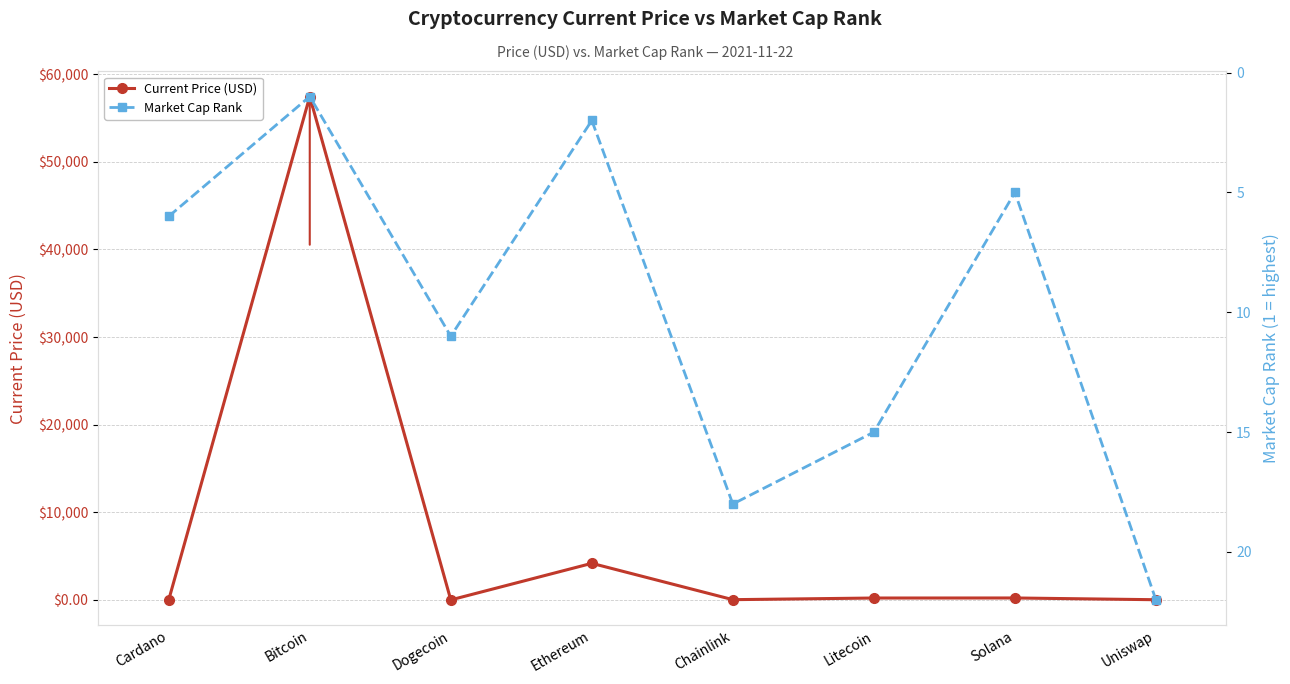

Reading left to right, transcribe all the data shown in this chart.

Current Price (USD): 1.8	57464.0	0.2	4175.9	27.5	215.0	220.6	20.9
Market Cap Rank: 6.0	1.0	11.0	2.0	18.0	15.0	5.0	22.0